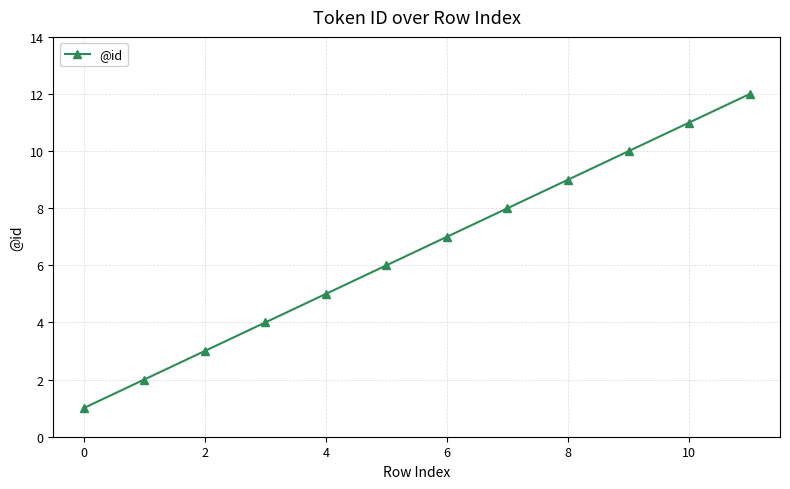

What is the sum of all values?

78